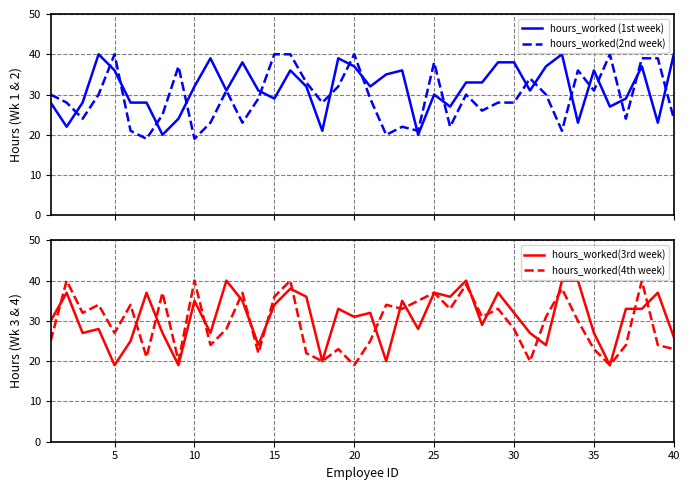

What is the minimum value for hours_worked (1st week)?

20